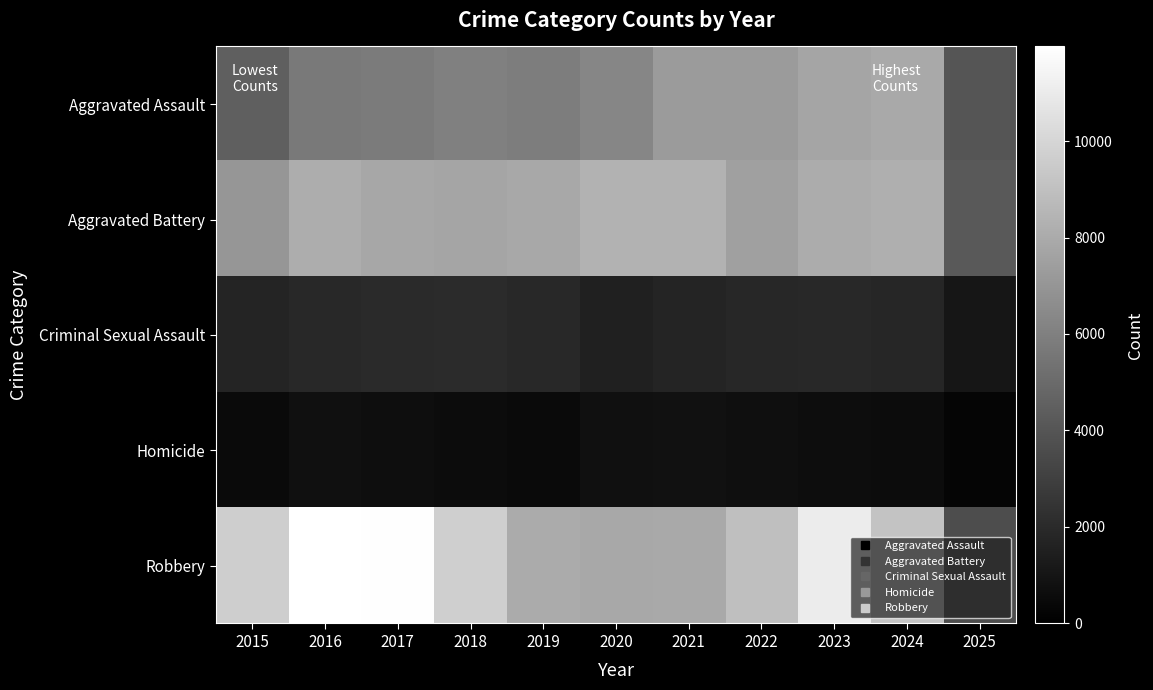

At 2020, list the series in order from largest to smallest.

Aggravated Battery, Robbery, Aggravated Assault, Criminal Sexual Assault, Homicide